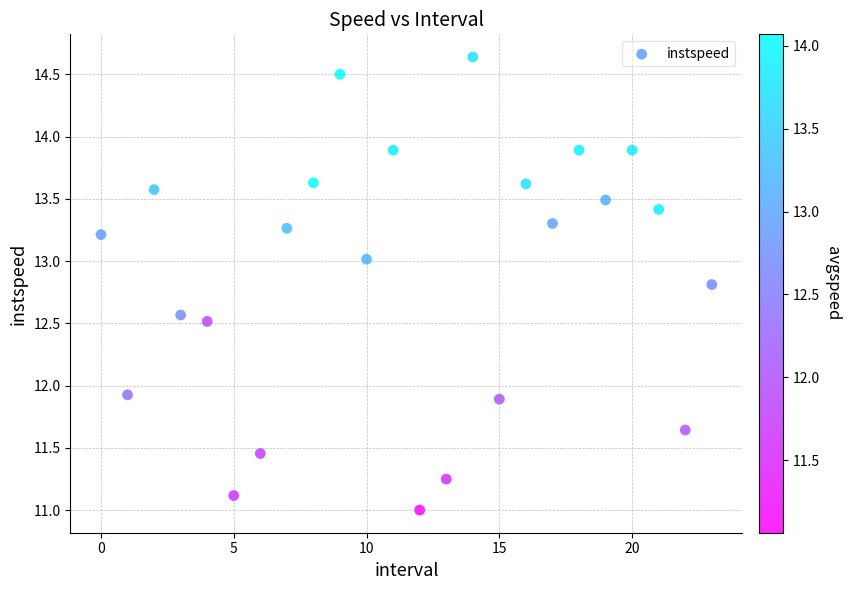

What is the range of Y values (max minus min)?

3.6